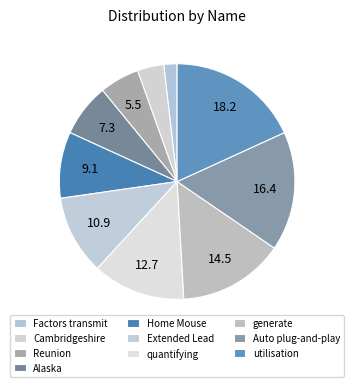

Which slice is the smallest?

Factors transmit